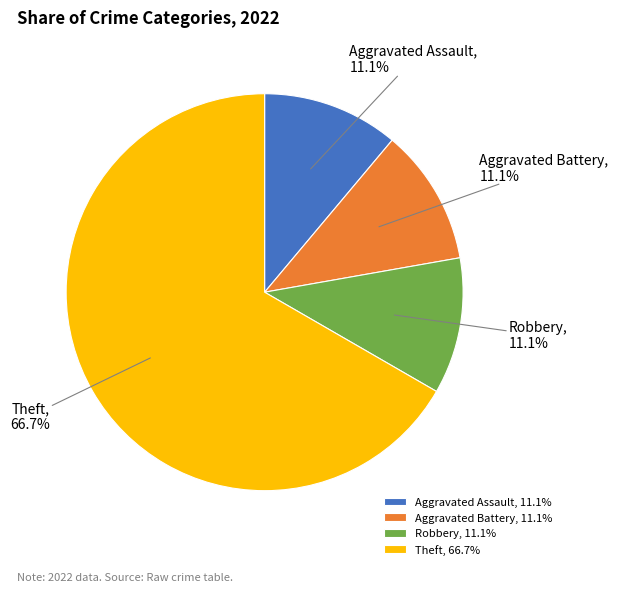

How many slices are in this pie chart?

4